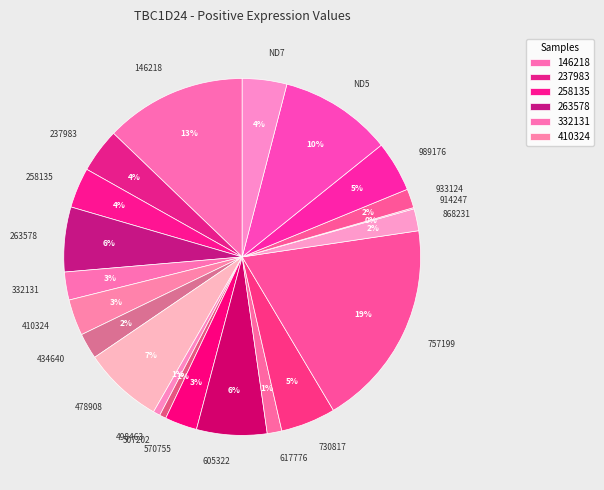

Is it true that 989176 is 15% of the pie?

False